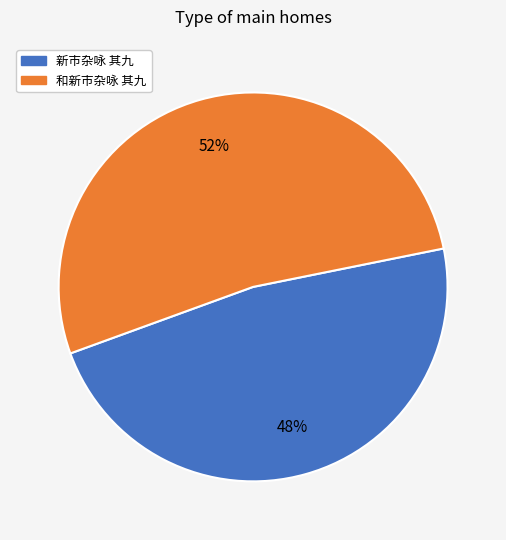

Count the number of slices in the pie.

2